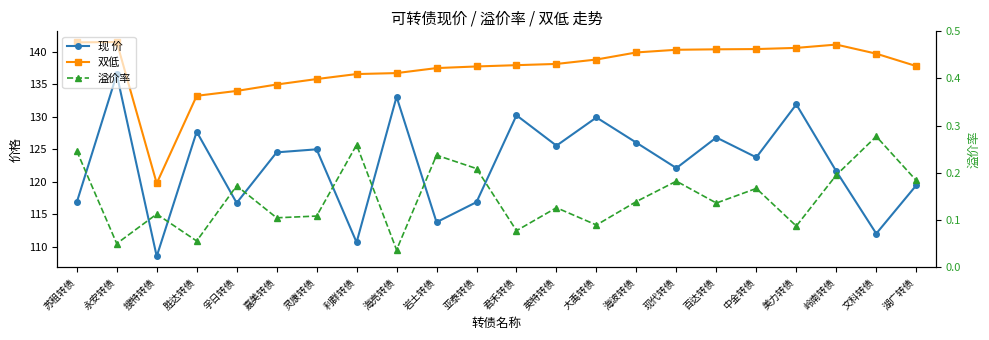

Which label corresponds to the largest value in the chart?

永安转债